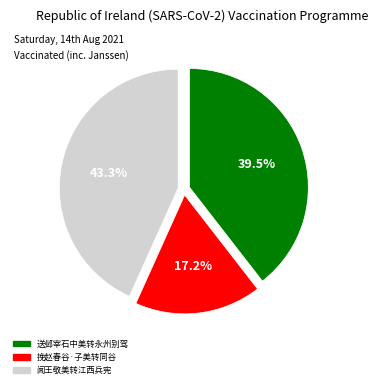

What is the largest slice in the pie chart?

闻王敬美转江西兵宪